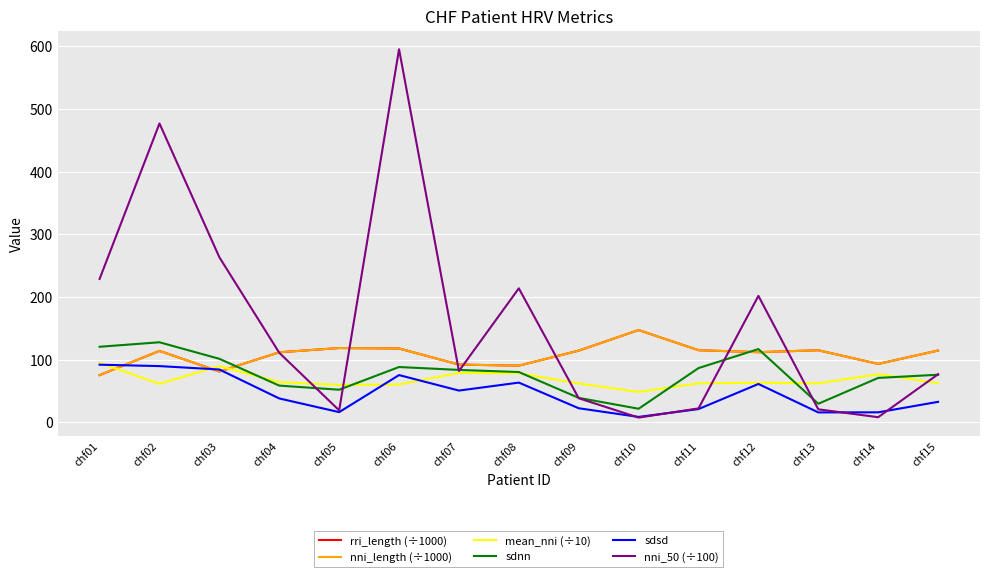

Is it true that rri_length (÷1000) equals 182.8 at chf13?

False